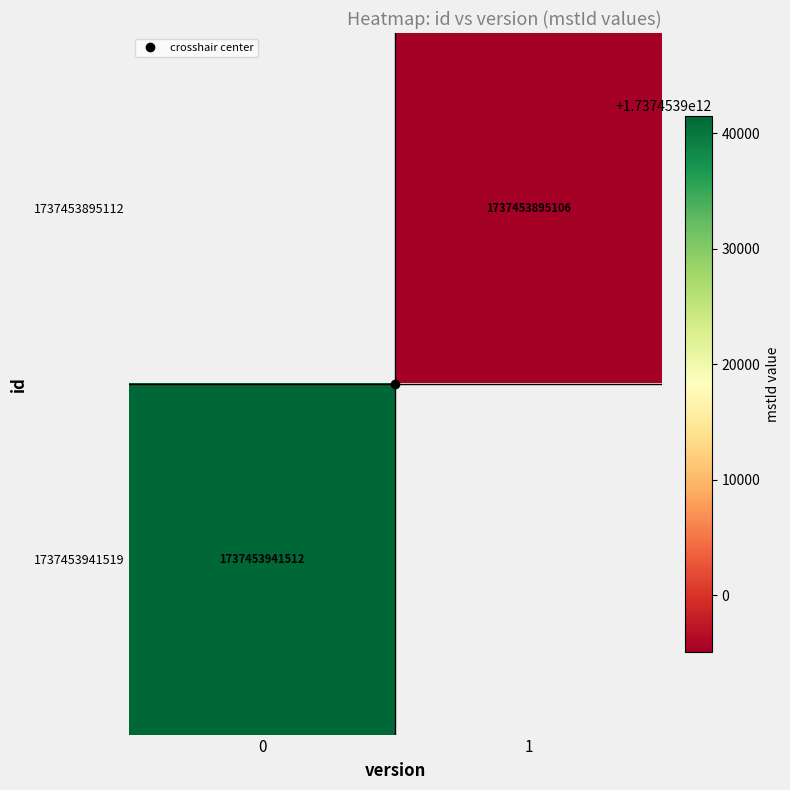

The value of 1737453895112 at 1 is 1737453895106.0. True or false?

True